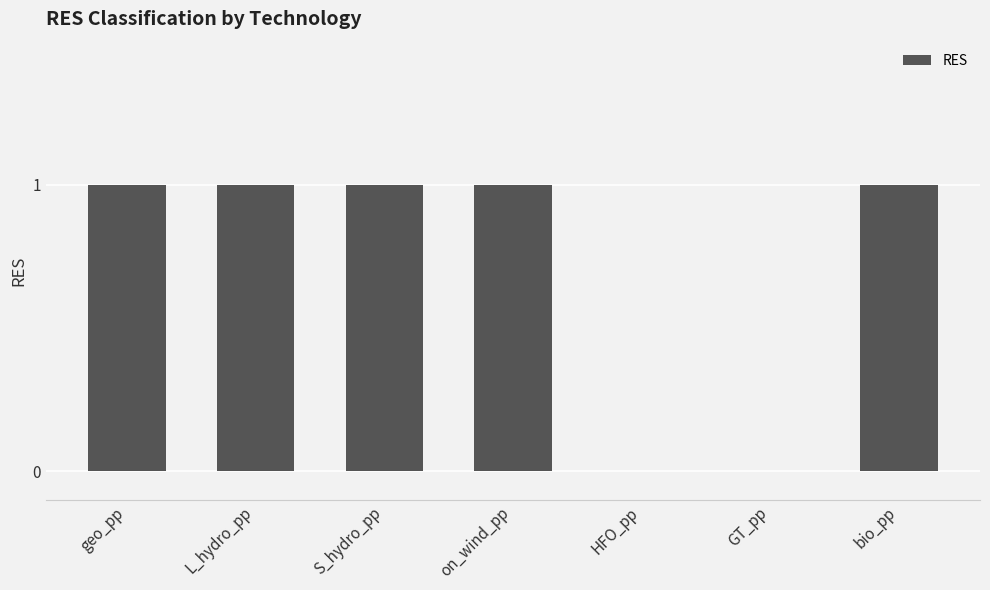

What is the change in value from L_hydro_pp to HFO_pp?

-1